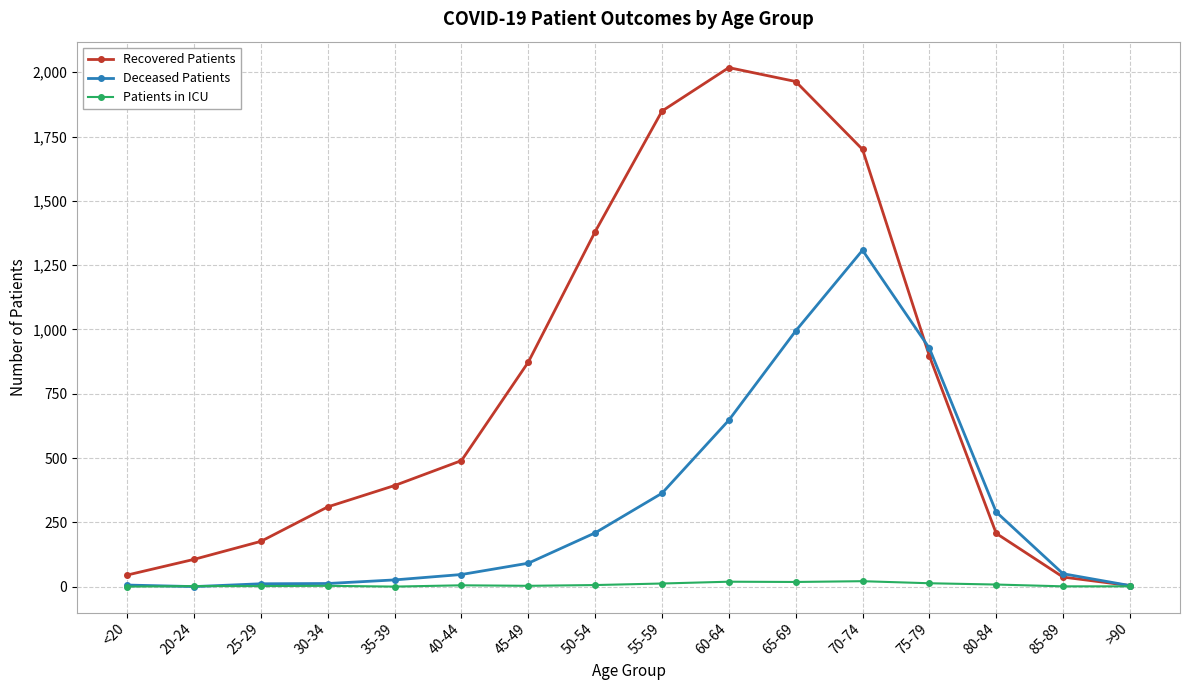

True or false: Recovered Patients and Deceased Patients intersect in this chart.

True